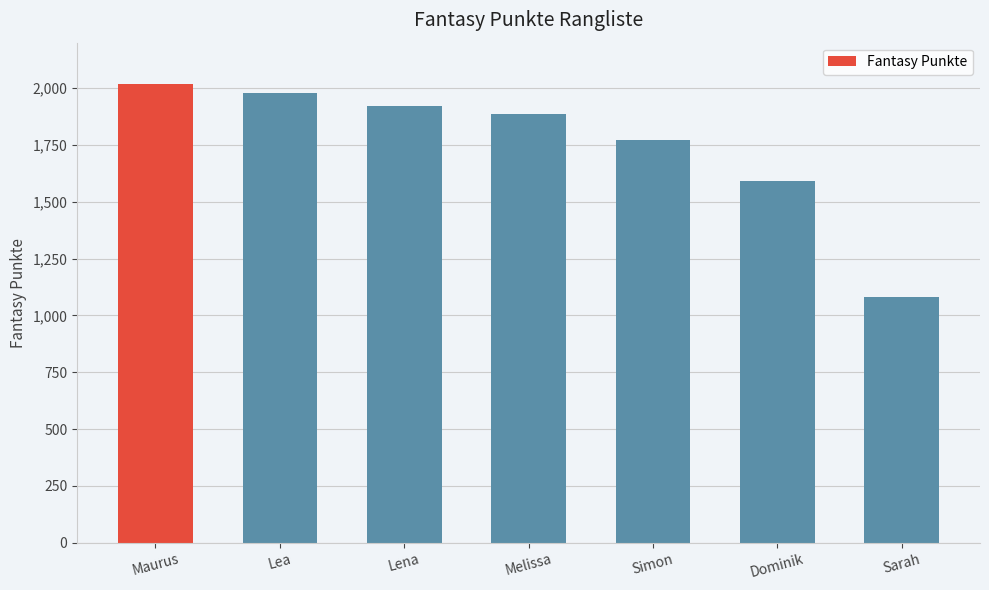

List the labels in order of value, smallest first.

Sarah, Dominik, Simon, Melissa, Lena, Lea, Maurus